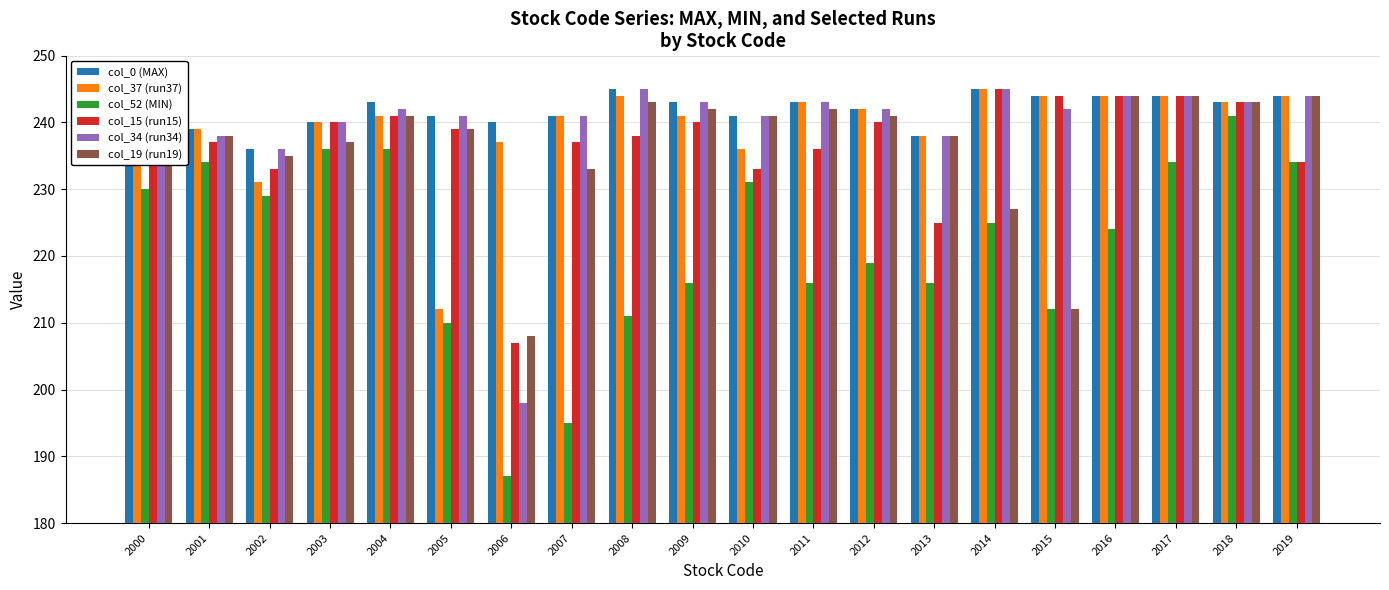

How many groups of bars are there?

20